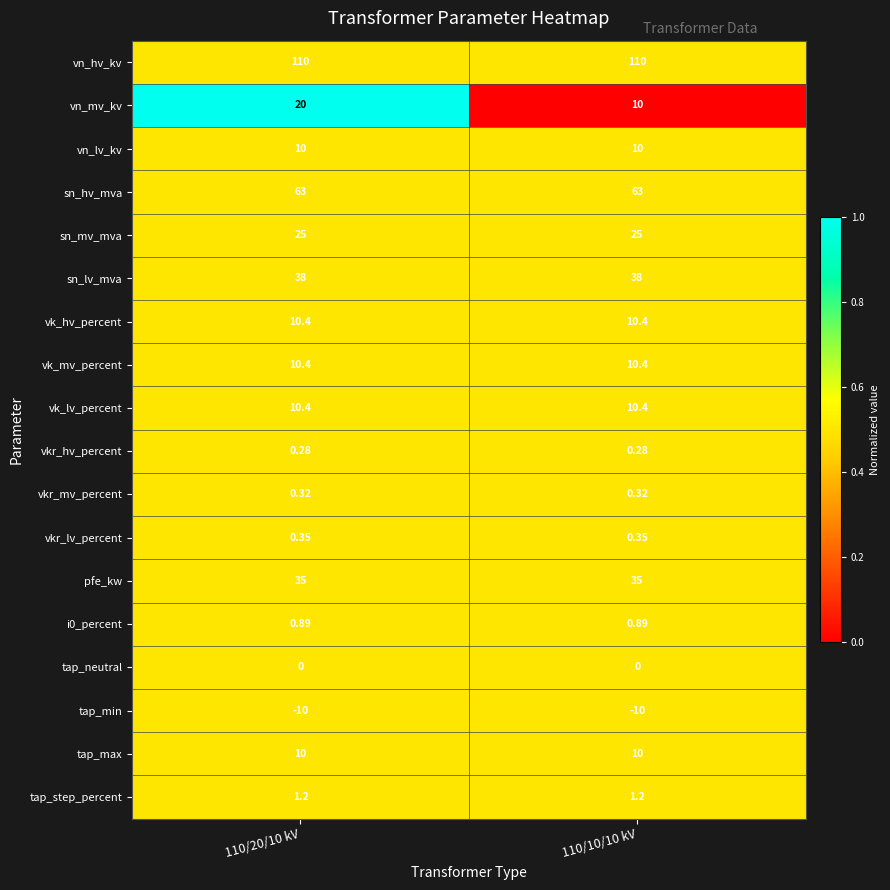

Is the value of tap_max at 110/10/10 kV greater than the value of tap_min at 110/10/10 kV?

Yes